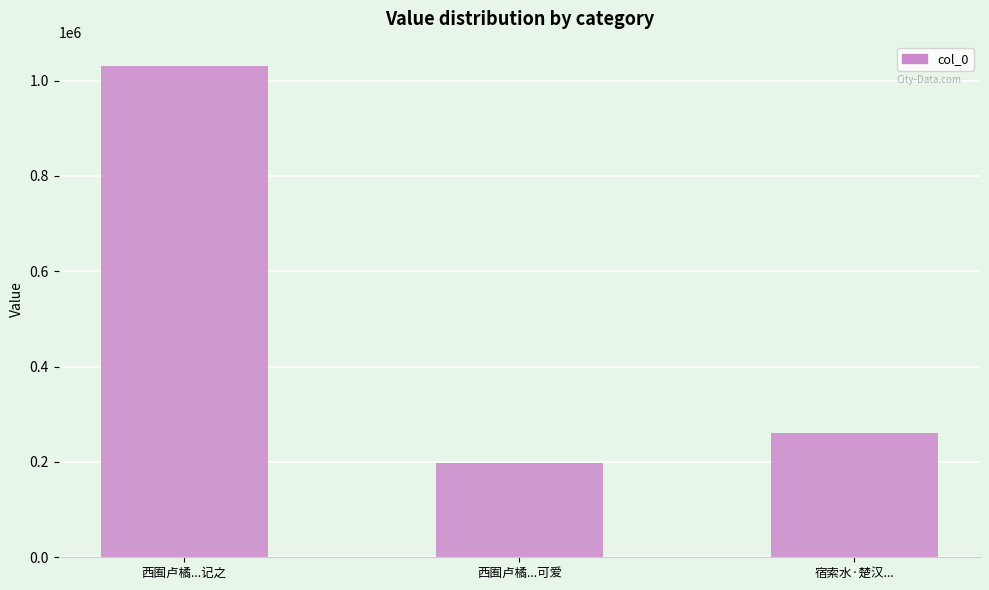

What is the smallest value displayed?

198484